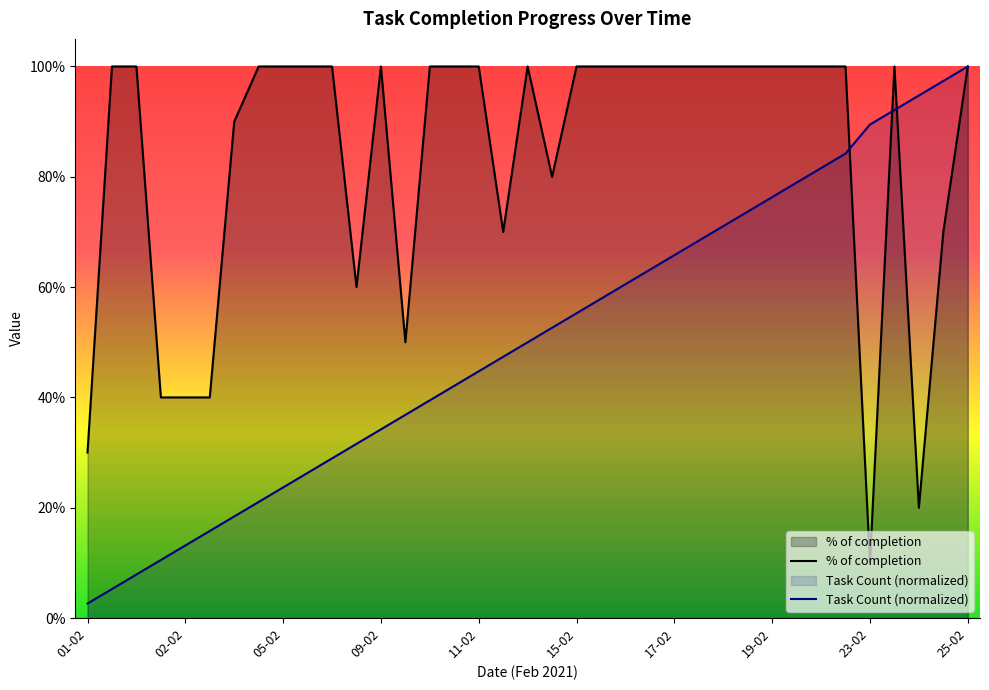

True or false: Task Count (normalized) and % of completion cross at least once.

True